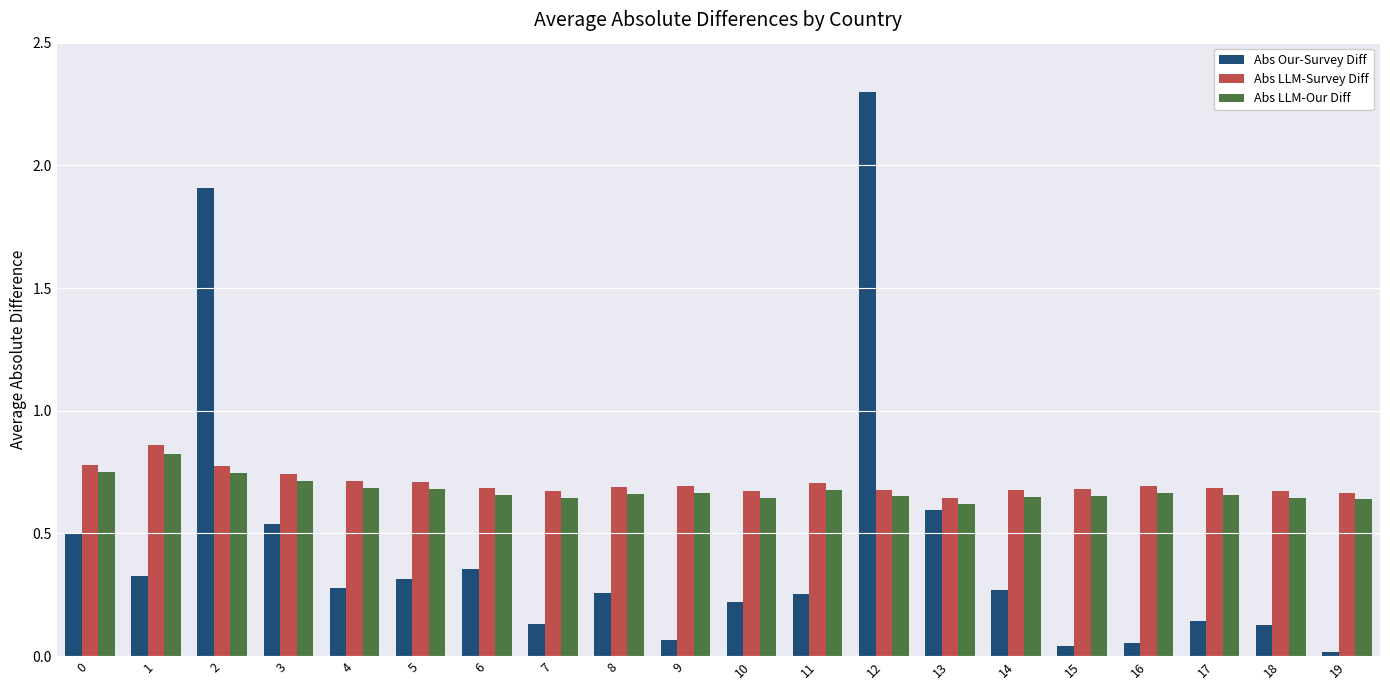

What is the total value across all series at 9?

1.4